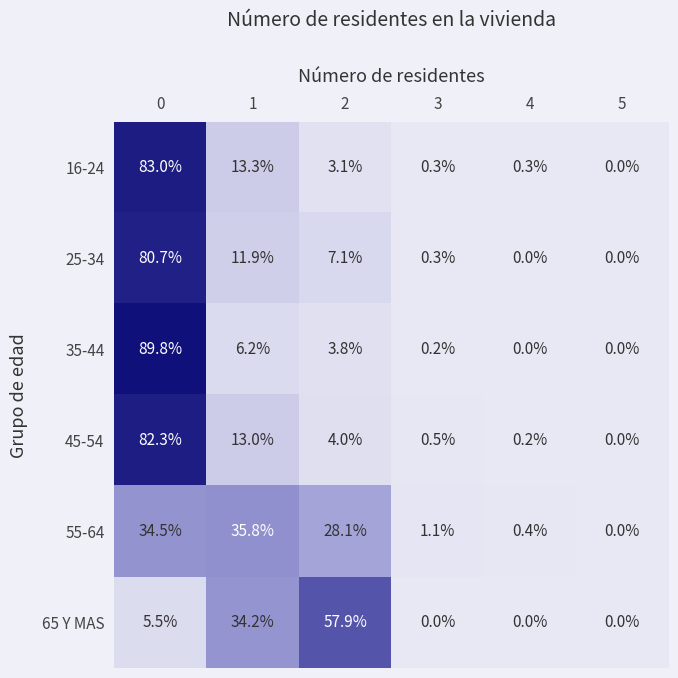

What is the total value across all series at 0?

375.8